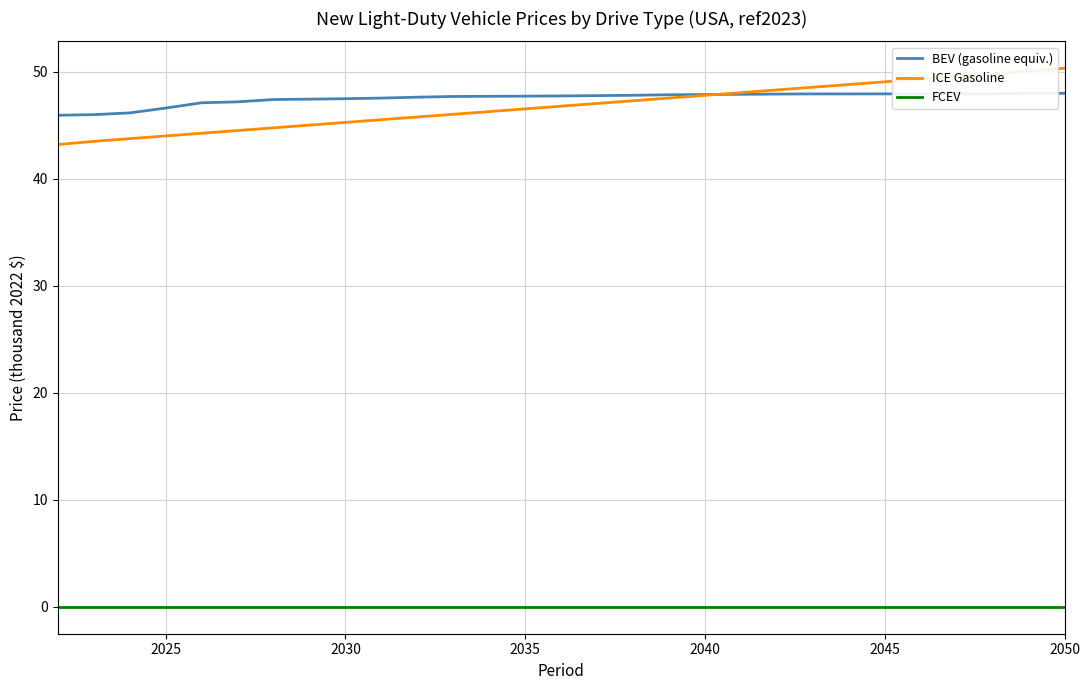

What is the minimum value for ICE Gasoline?

43.2